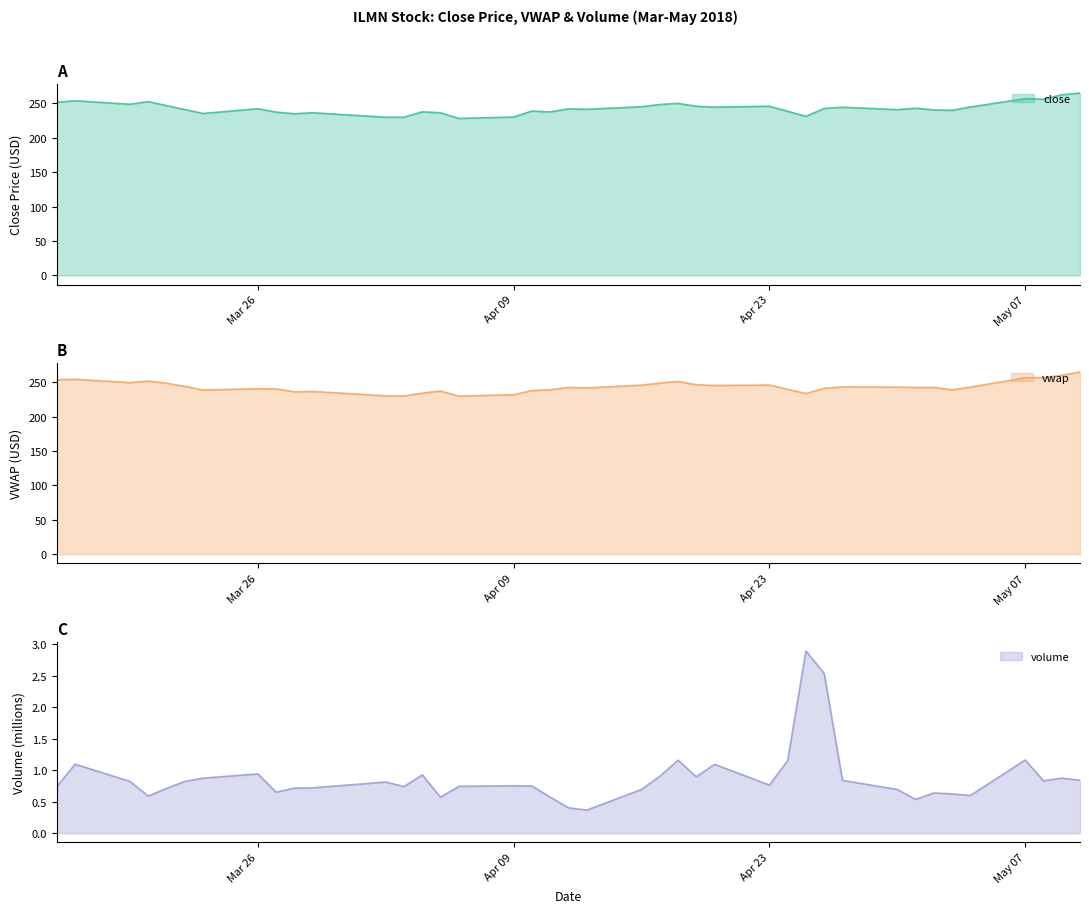

True or false: close has a value of 120.6 at Apr 23.

False